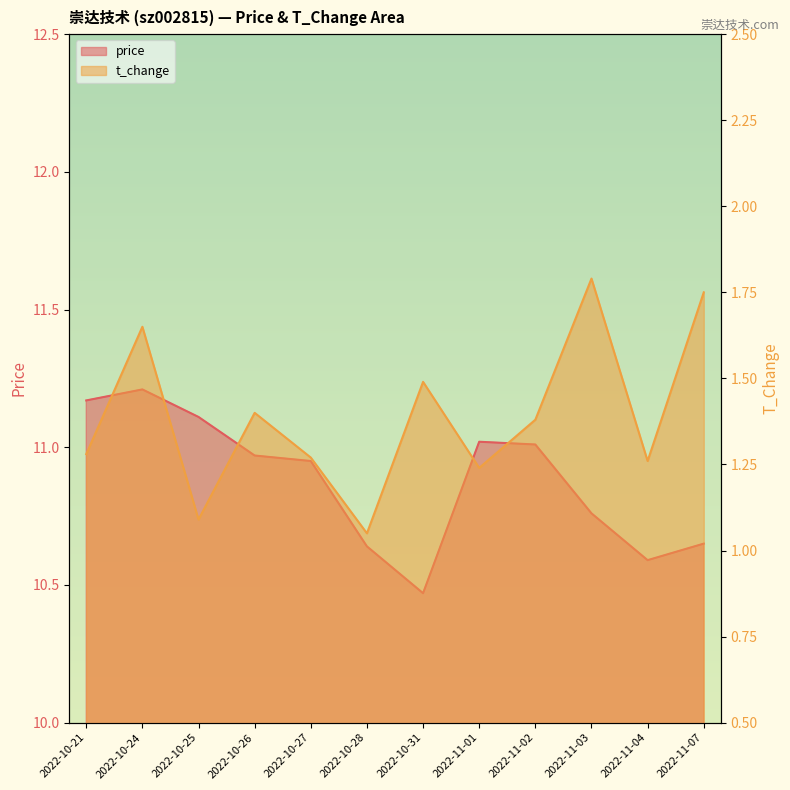

What position from the left is 2022-11-07?

12